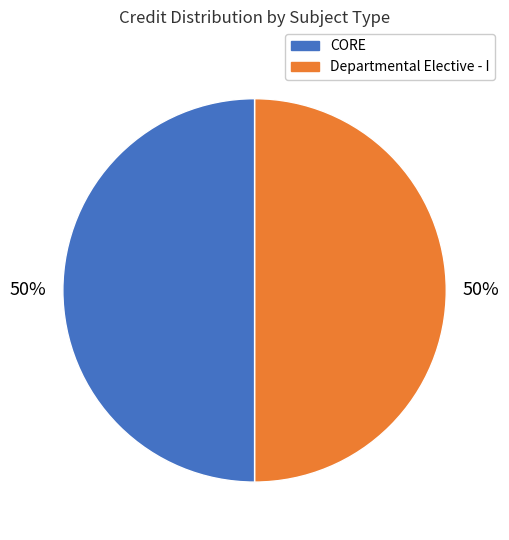

To the nearest percent, what is the average slice percentage?

50%